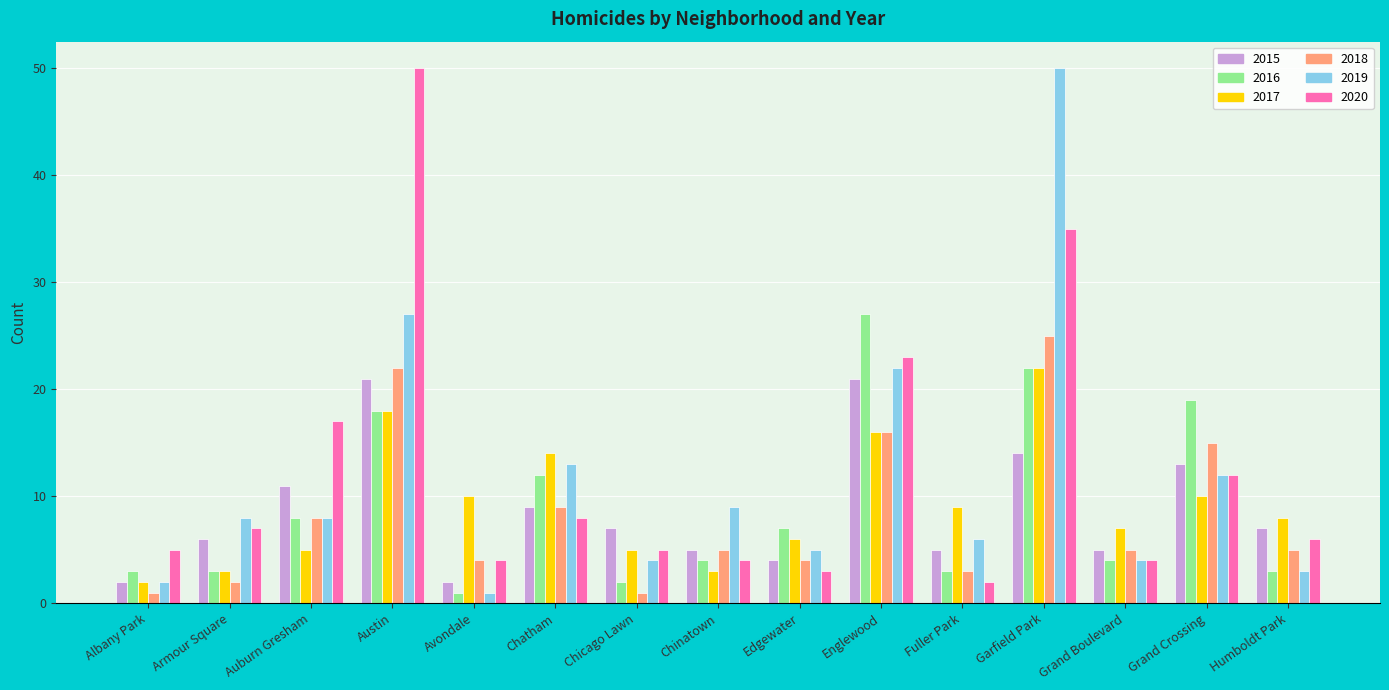

What is the total value across all series at Grand Crossing?

81